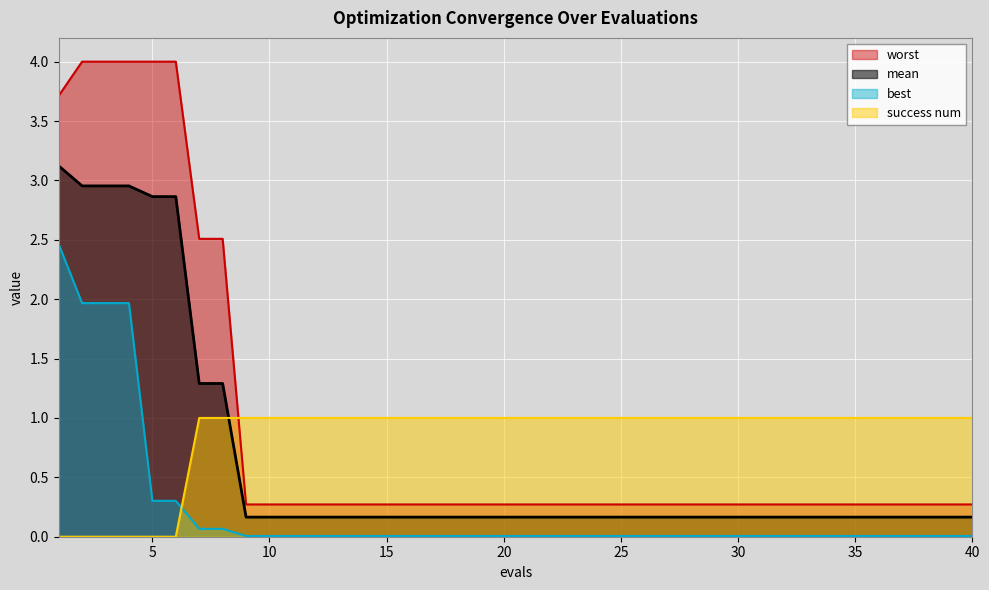

What is the value of the mean point at the 17th from the left?

0.2